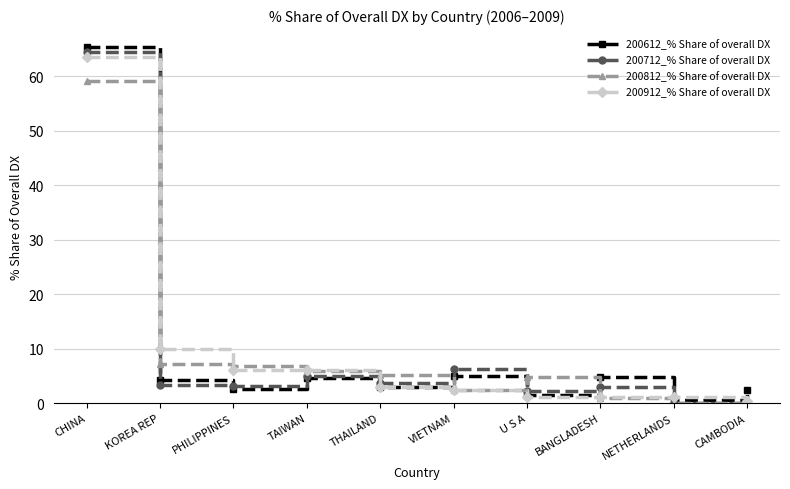

What is the value of the 200712_% Share of overall DX point at the 7th from the left?

2.2